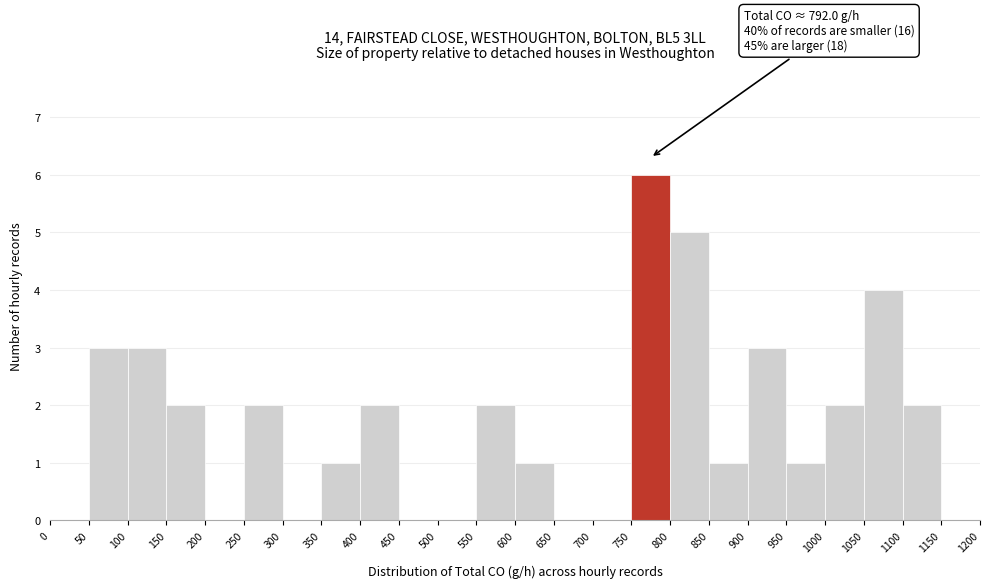

Over which range of the x-axis is the bar tallest?

750 to 800